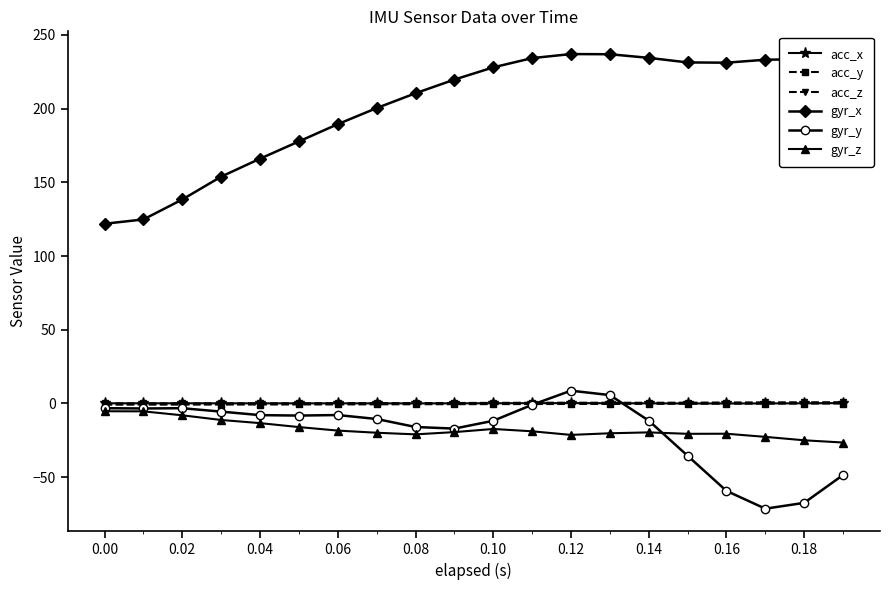

True or false: gyr_x has more than 1 interior local peaks.

True